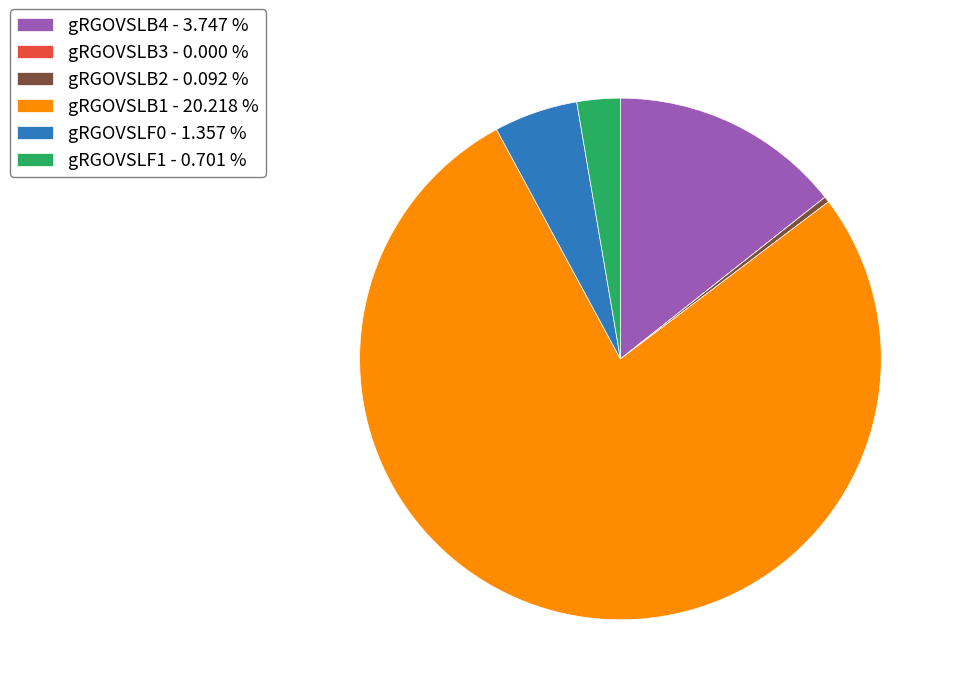

Which category has the biggest portion of the pie?

gRGOVSLB1